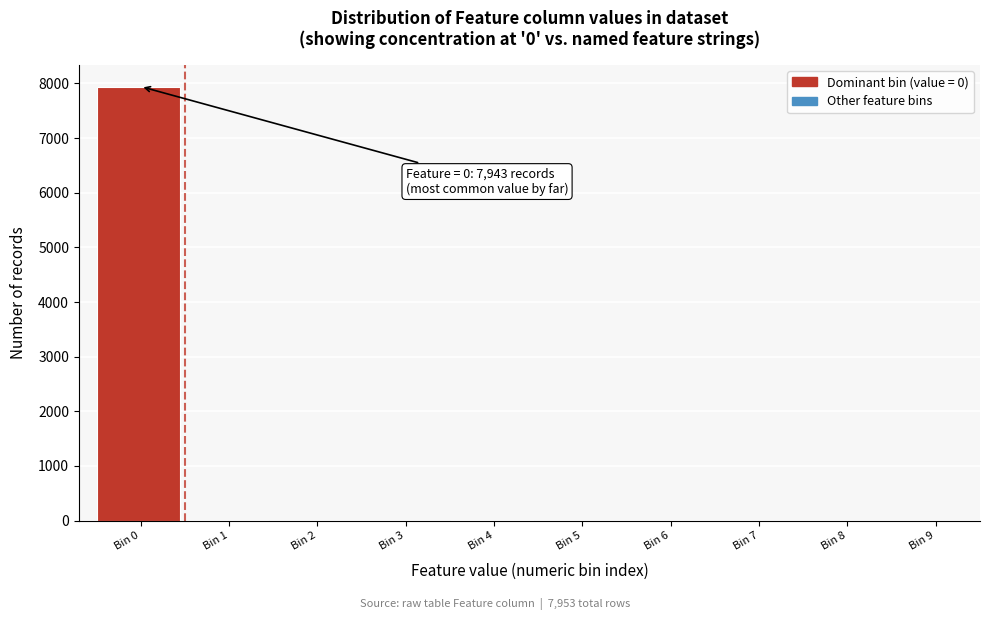

What is the sum of all values?

7953